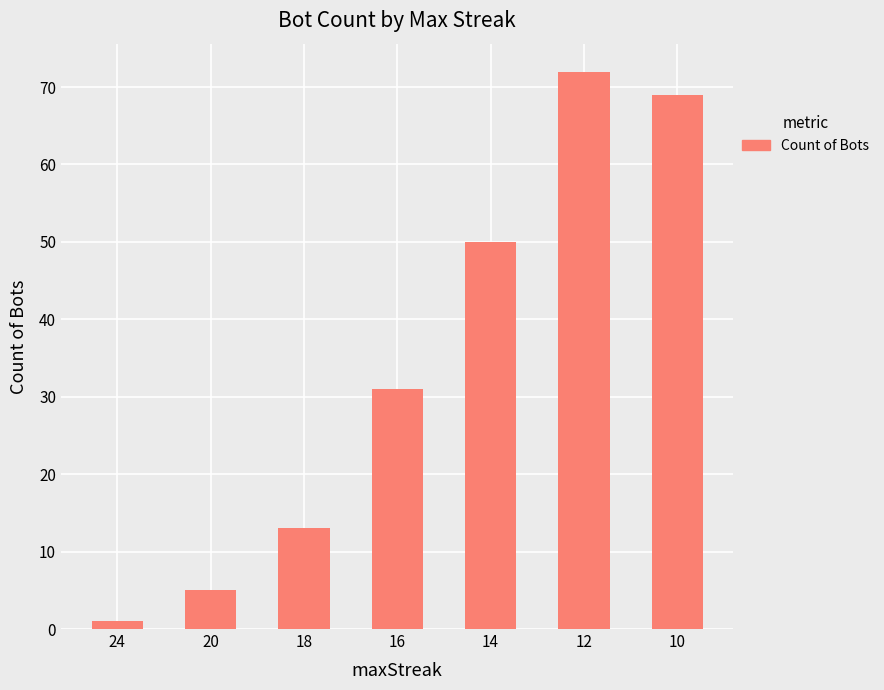

What is the smallest value displayed?

1